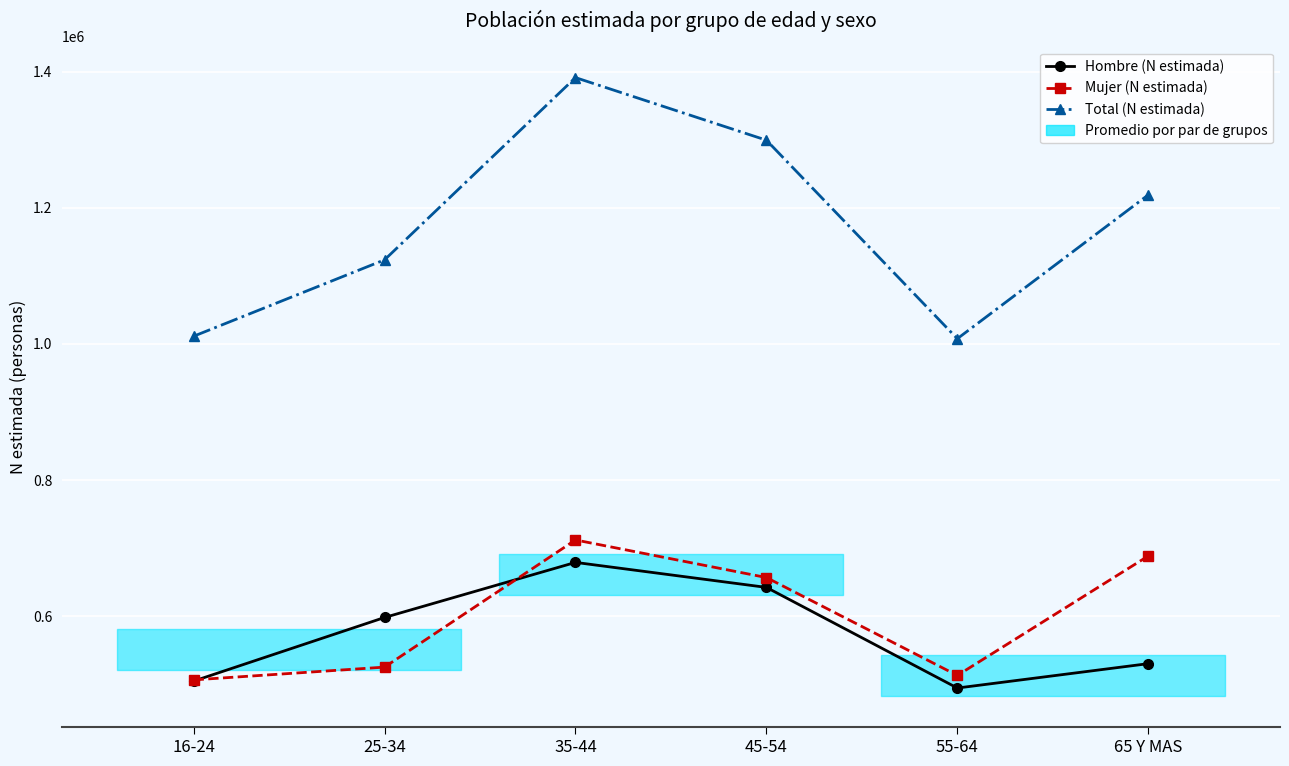

Which series has the widest spread of values?

Total (N estimada)